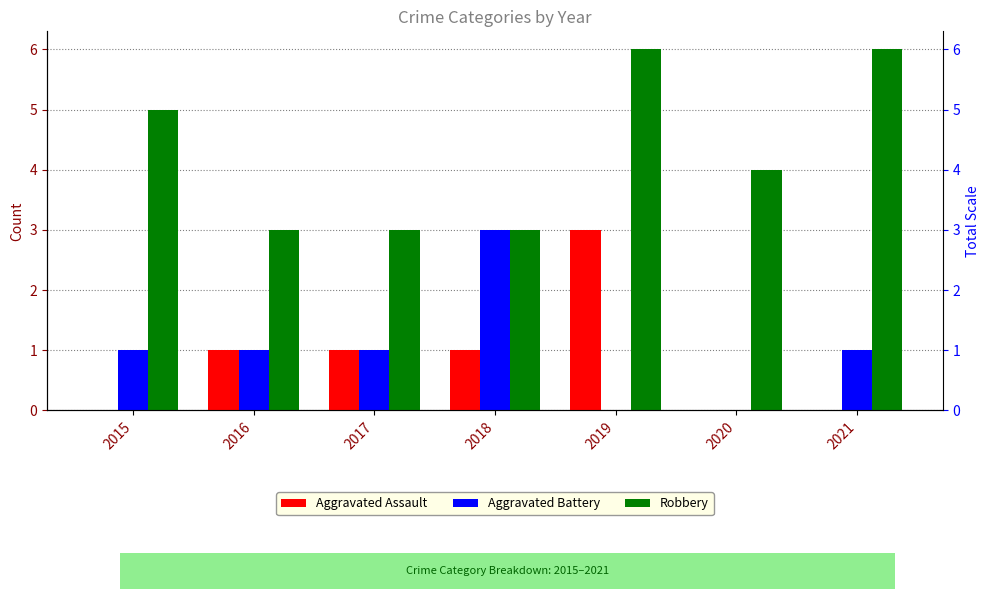

What is the maximum value shown in the chart?

6